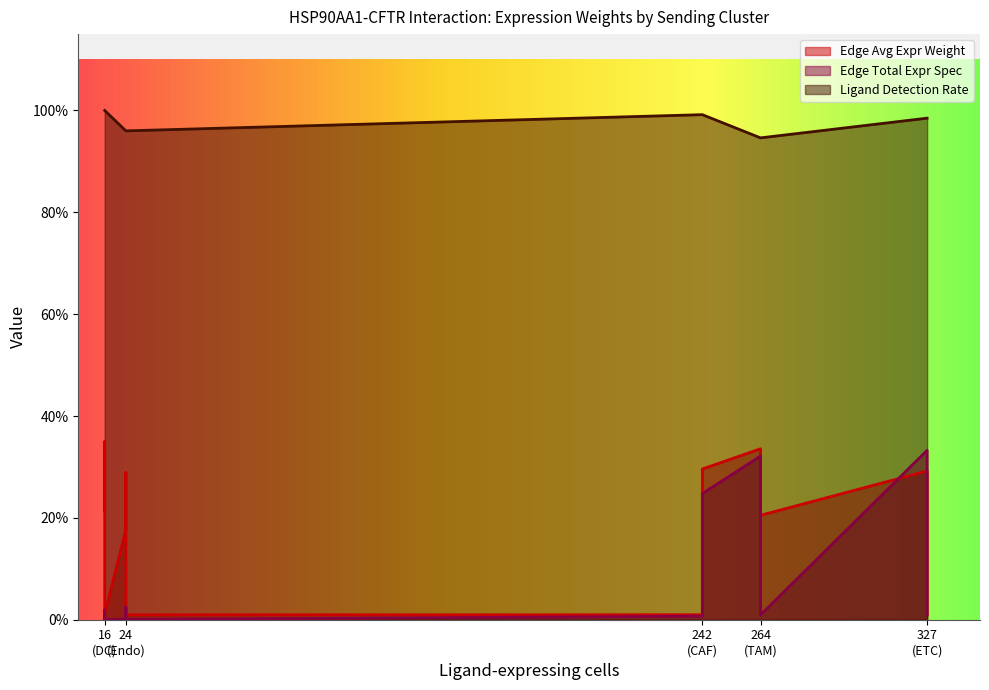

Rank the series at DC->TAM from highest to lowest value.

Ligand detection rate, Edge average expression weight, Edge total expression derived specificity